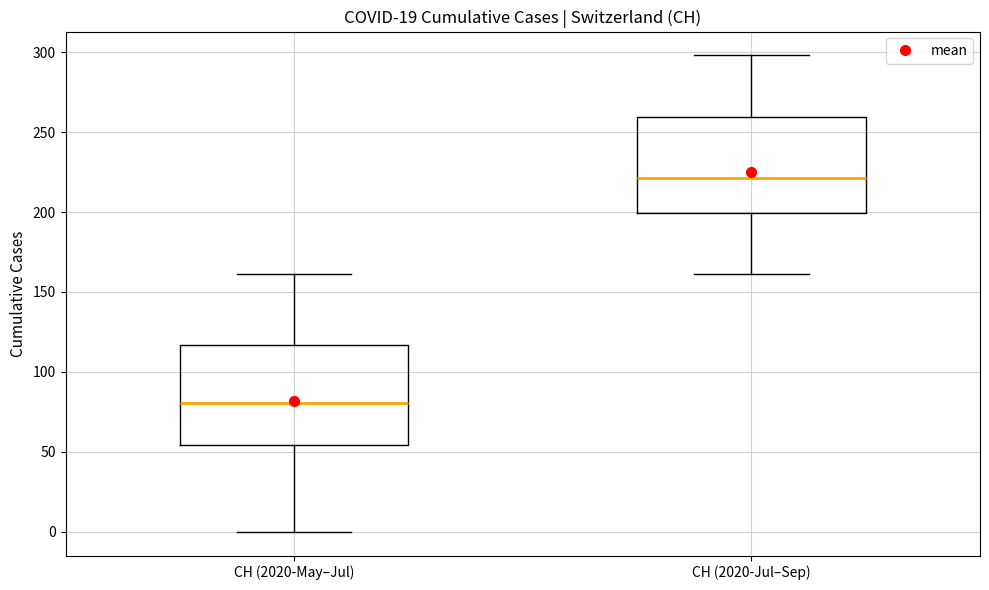

Where does the upper whisker of the box for CH (2020-May–Jul) end on the y-axis? The values are not printed on the chart, so give them approximately, as read against the axis.

160